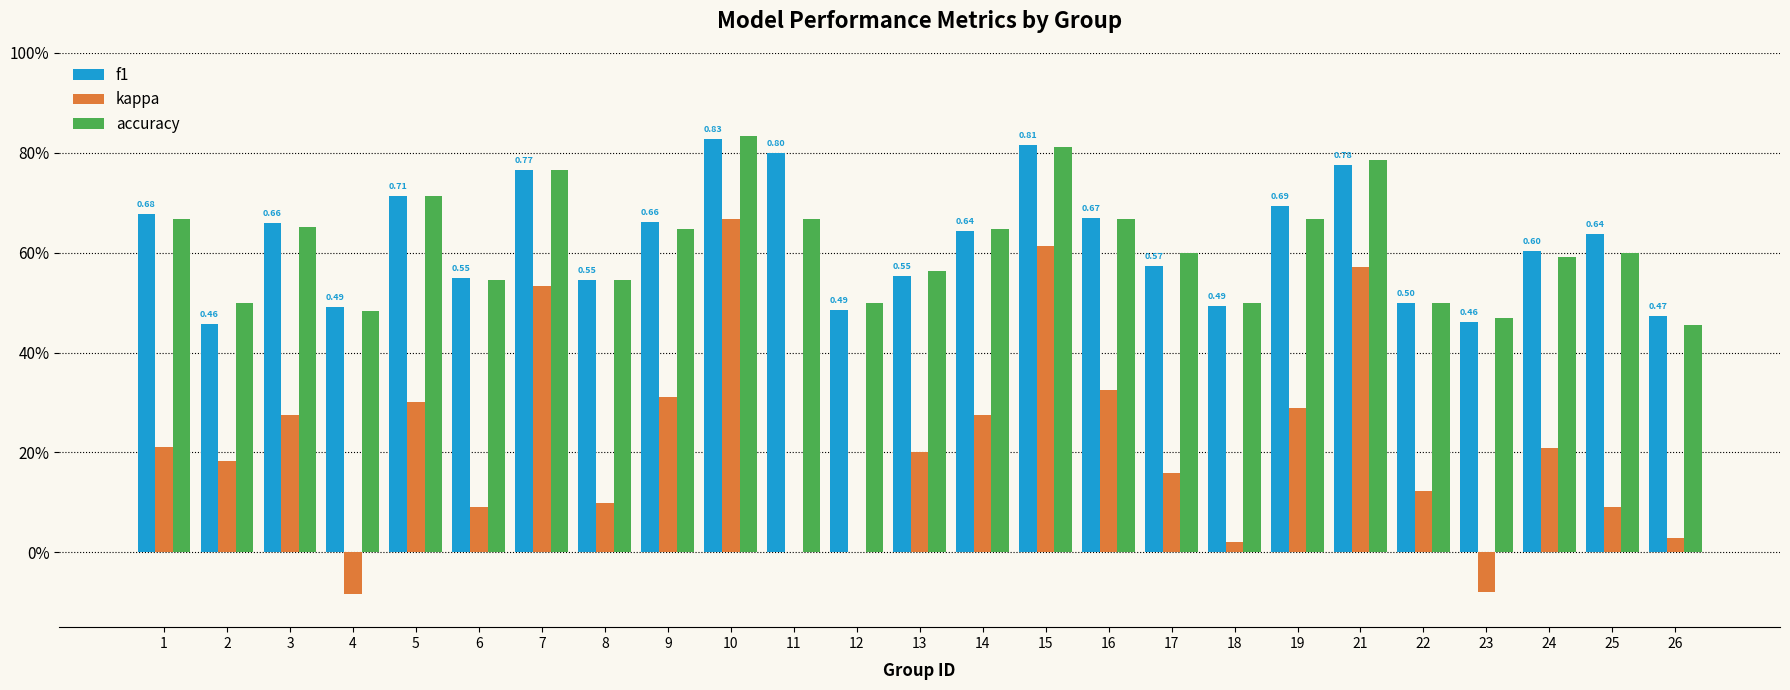

What is the maximum value shown in the chart?

0.8